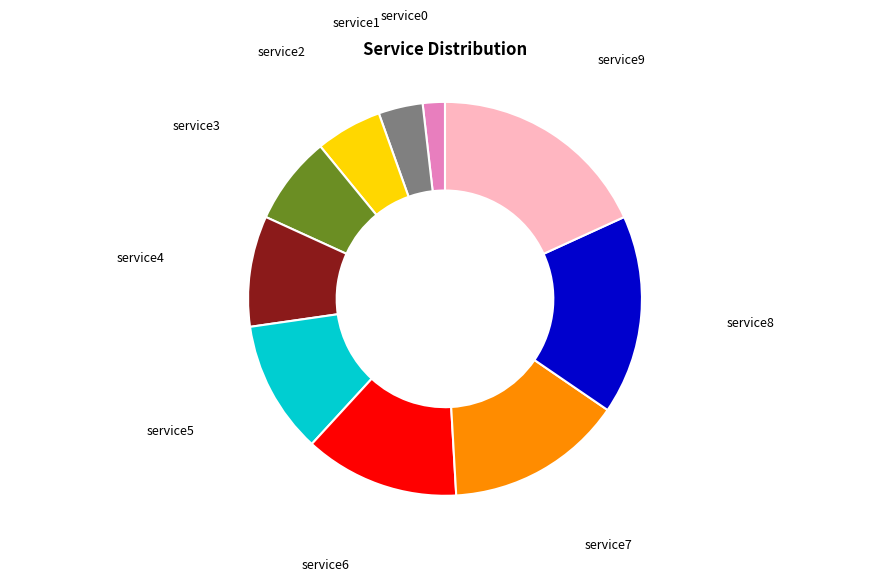

Does any single category account for the majority?

No